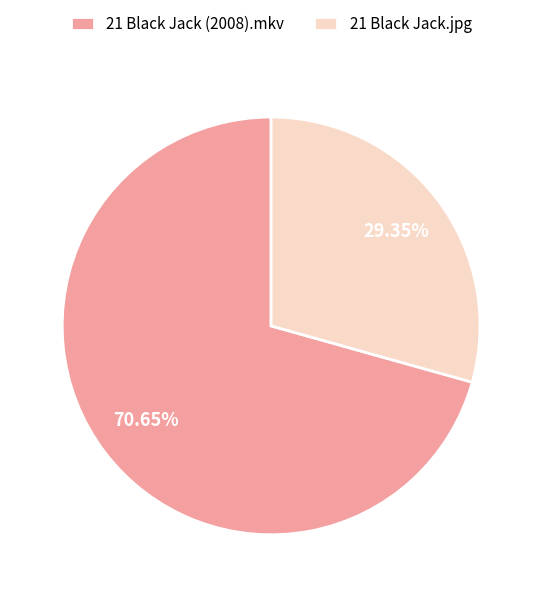

To the nearest percent, what is the average slice percentage?

50%